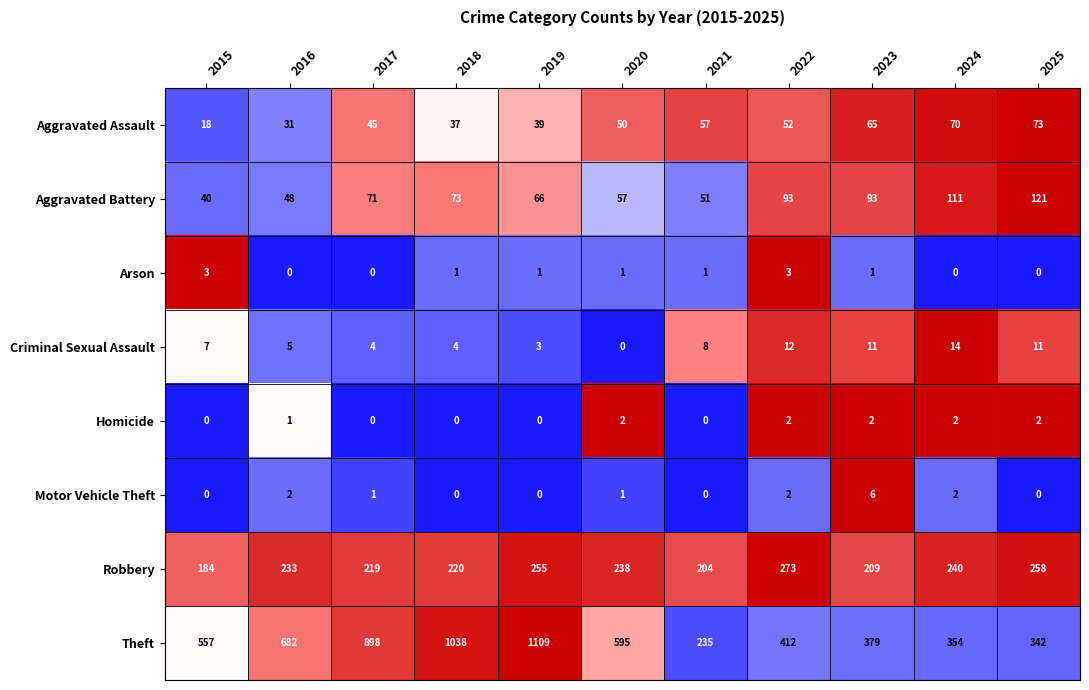

Which series has the largest range (max minus min)?

Theft